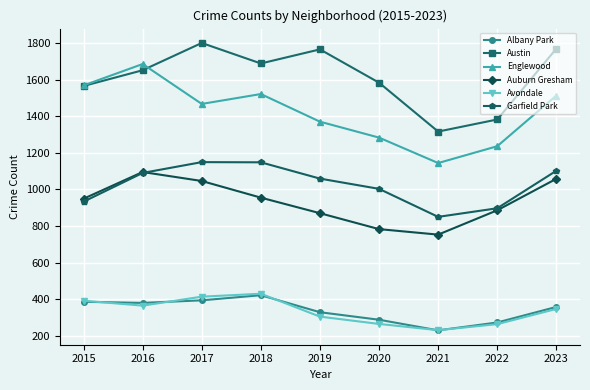

What value does the Auburn Gresham series have at 2020?

783